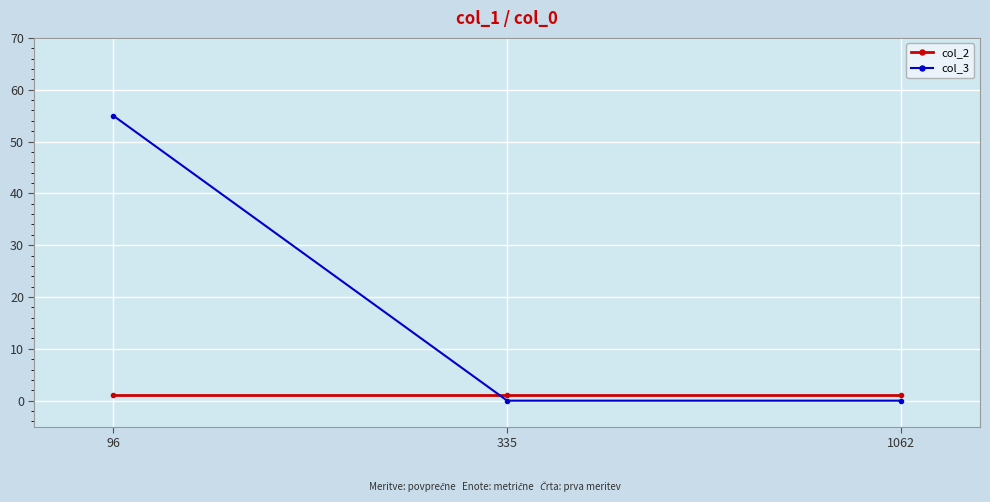

What is the average value of the col_3 series?

18